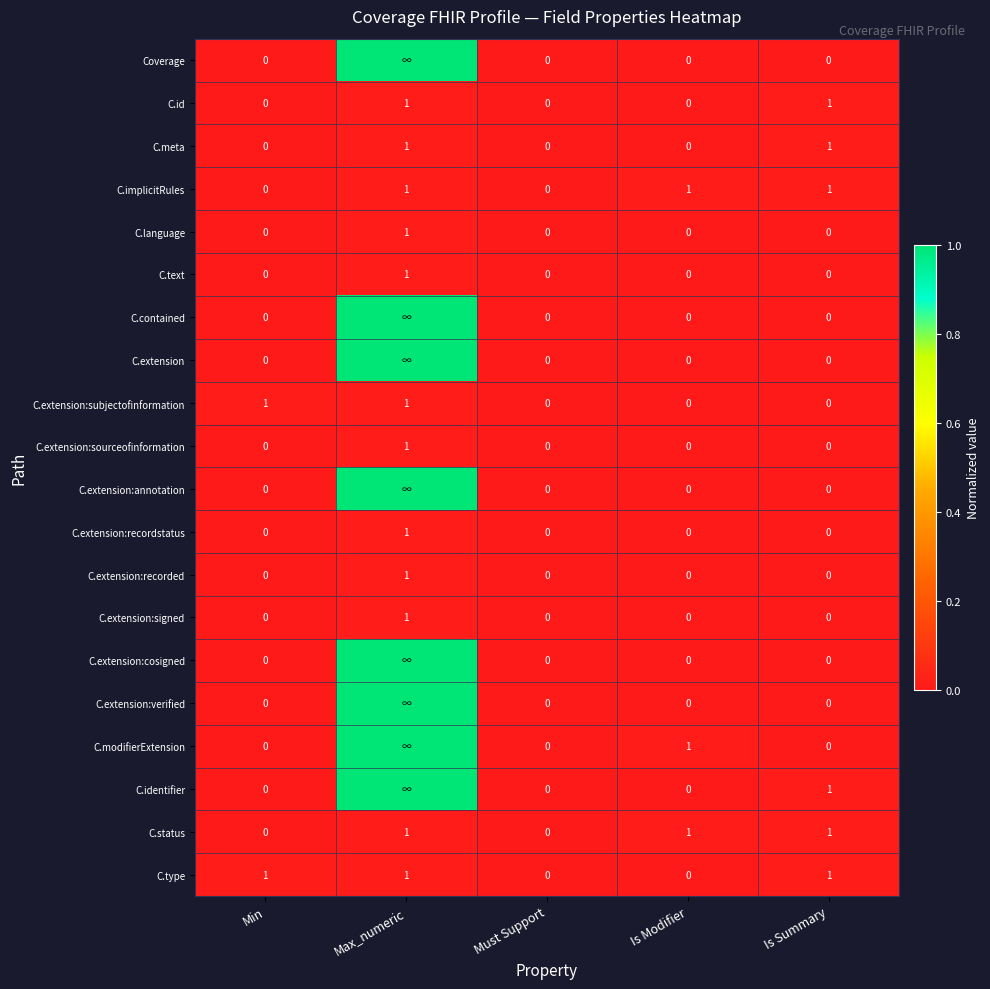

How many C.extension:subjectofinformation values are between 0 and 1?

5